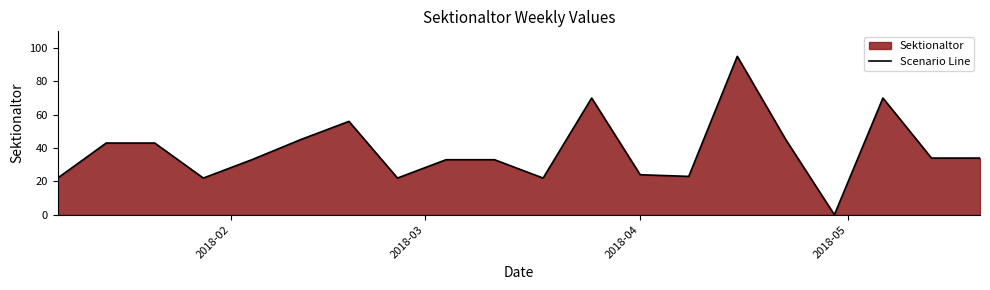

Does the chart display data point markers on the line(s)?

No